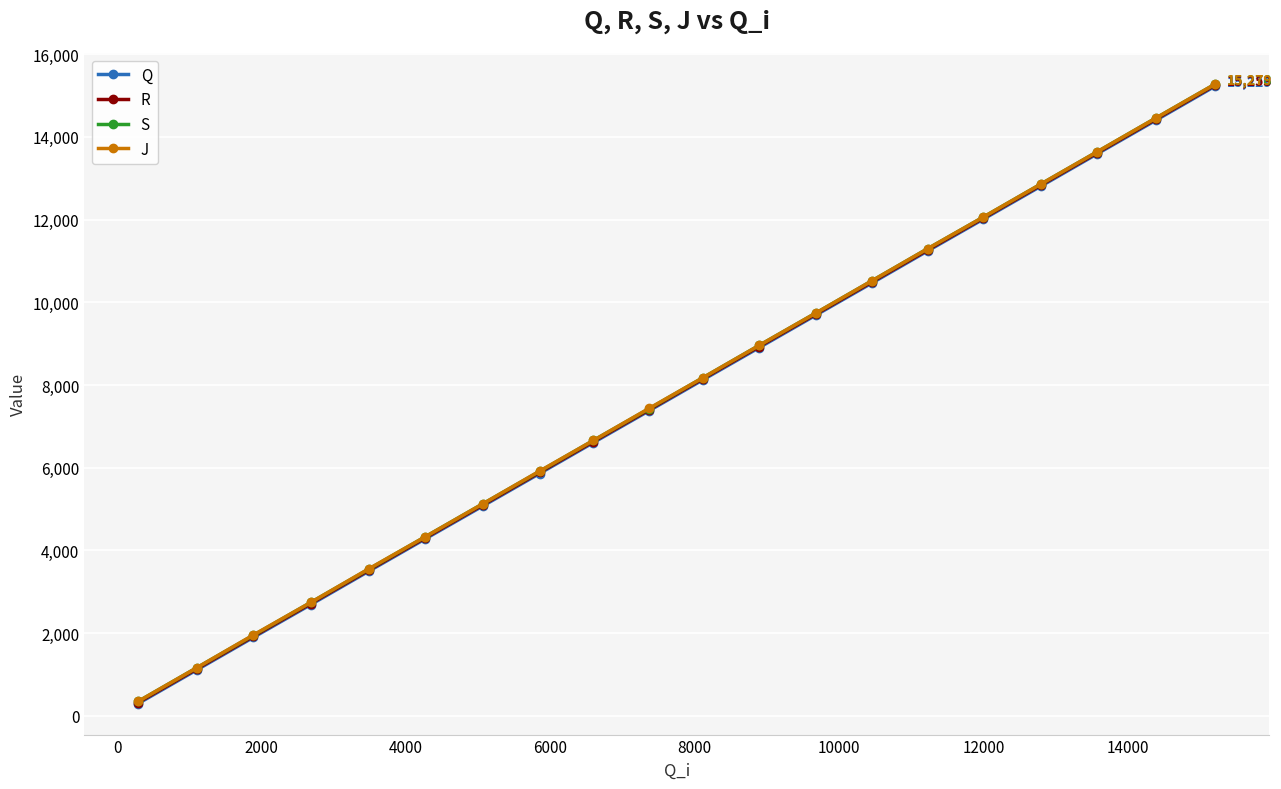

What is the value of the J point at the 6th from the left?

4326